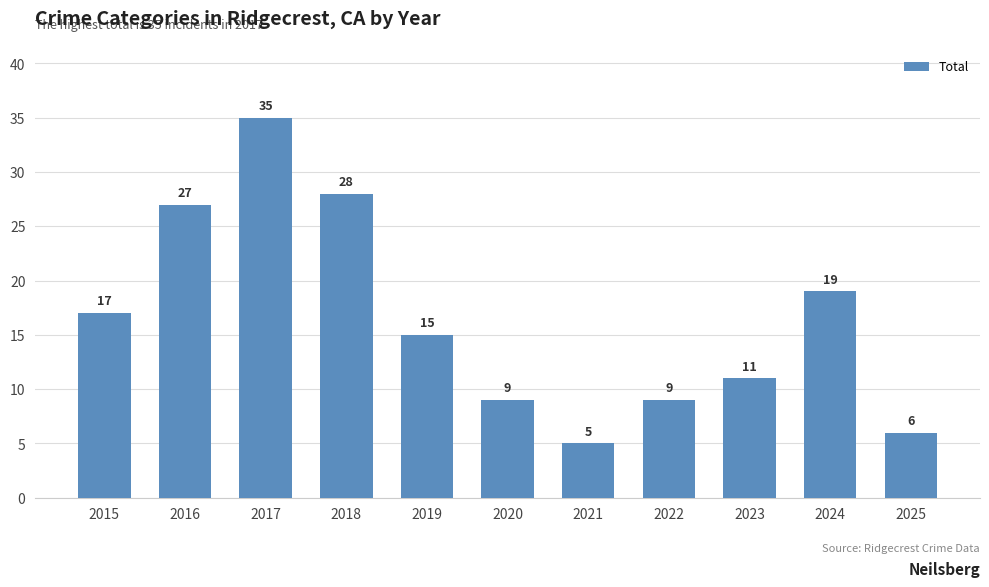

What is the sum of the values at 2022 and 2024?

28